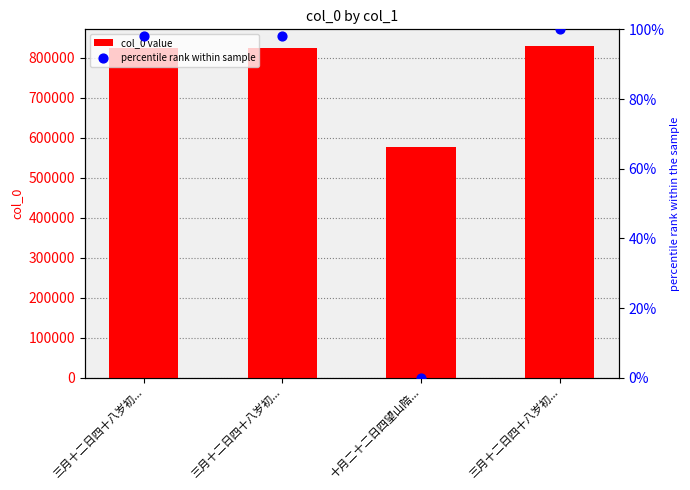

Is the value of percentile rank within sample at 三月十二日四十八岁初... greater than the value of col_0 at 三月十二日四十八岁初...?

No